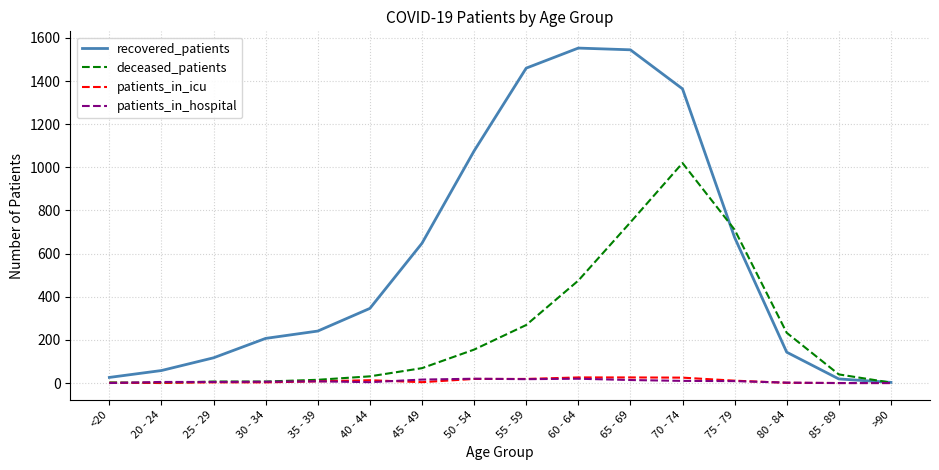

True or false: patients_in_hospital has a value of 0 at <20.

True